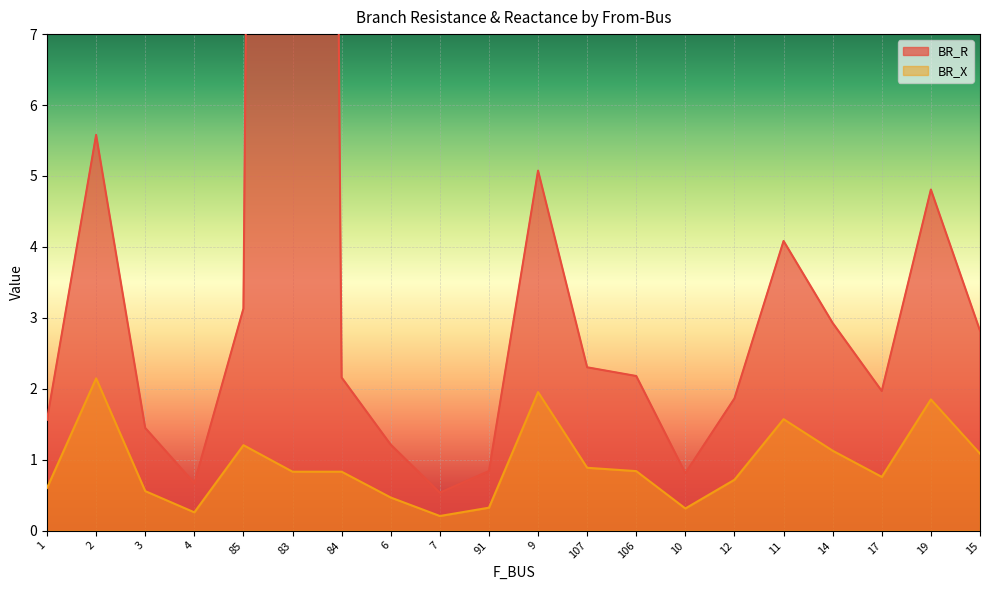

Rank the series at 1 from lowest to highest value.

BR_X, BR_R